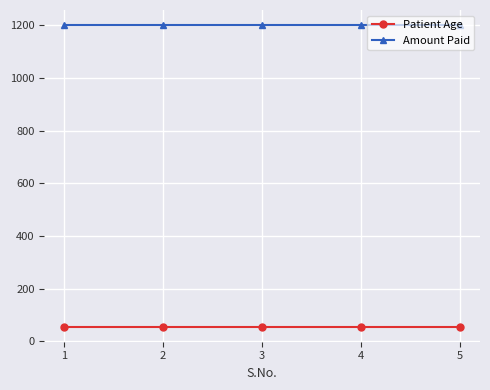

True or false: Amount Paid has a value of 1200 at 3.

True